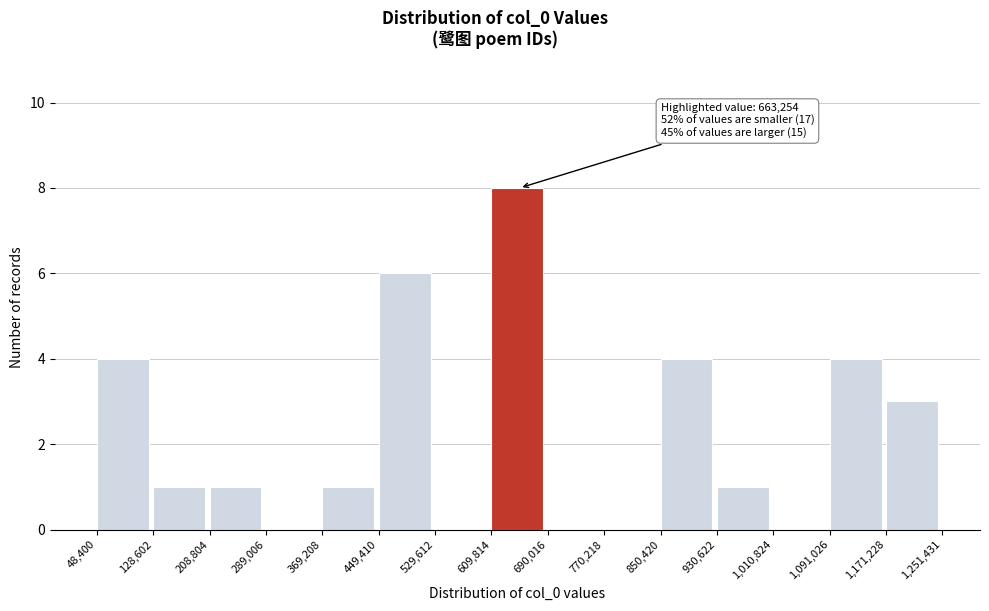

Over which range of the x-axis is the bar tallest?

609,814 to 690,016